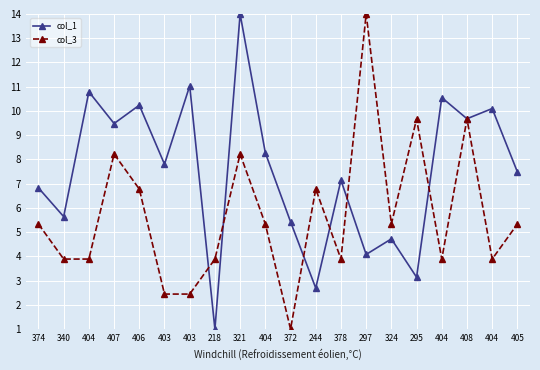

At which category does the chart reach its peak across all series?

321